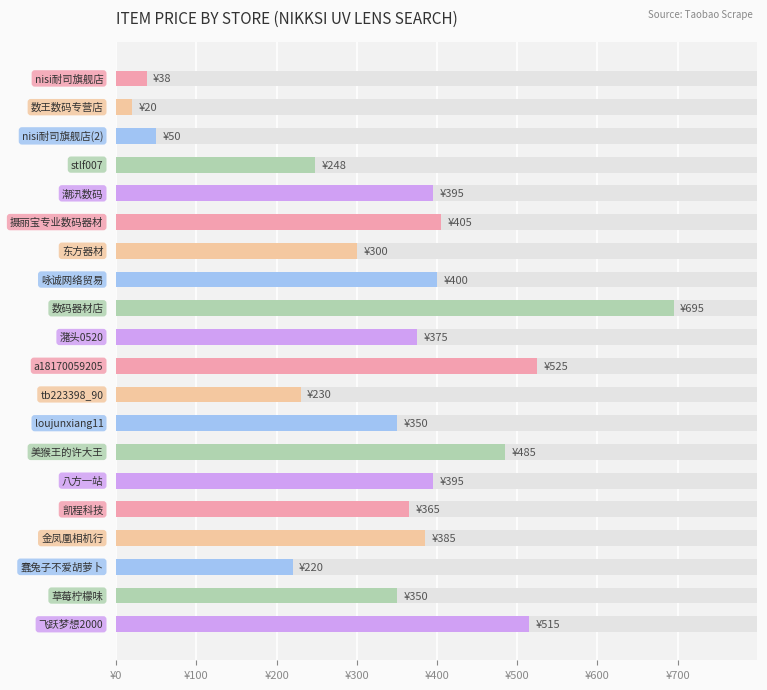

What is the greatest value displayed?

695.0